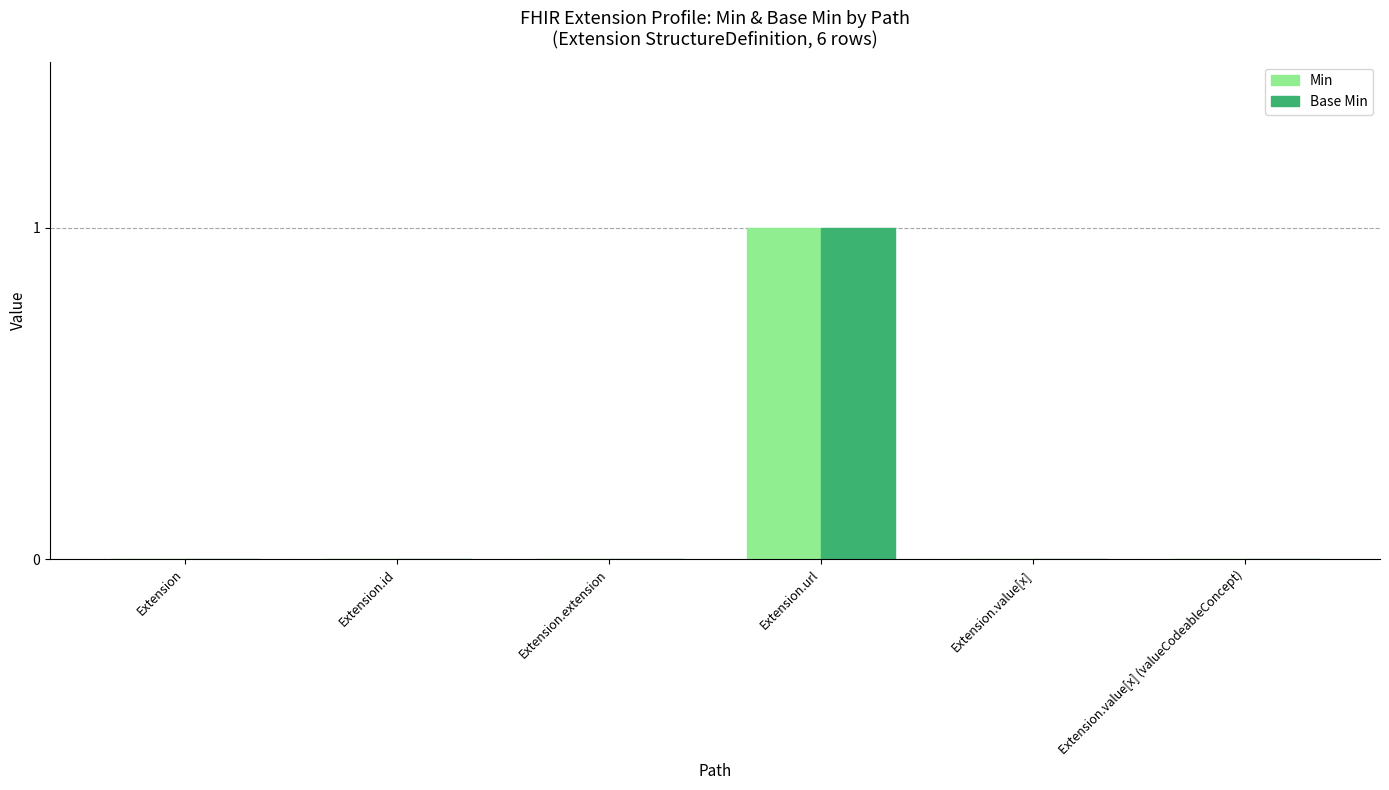

Which label corresponds to the largest value in the chart?

Extension.url